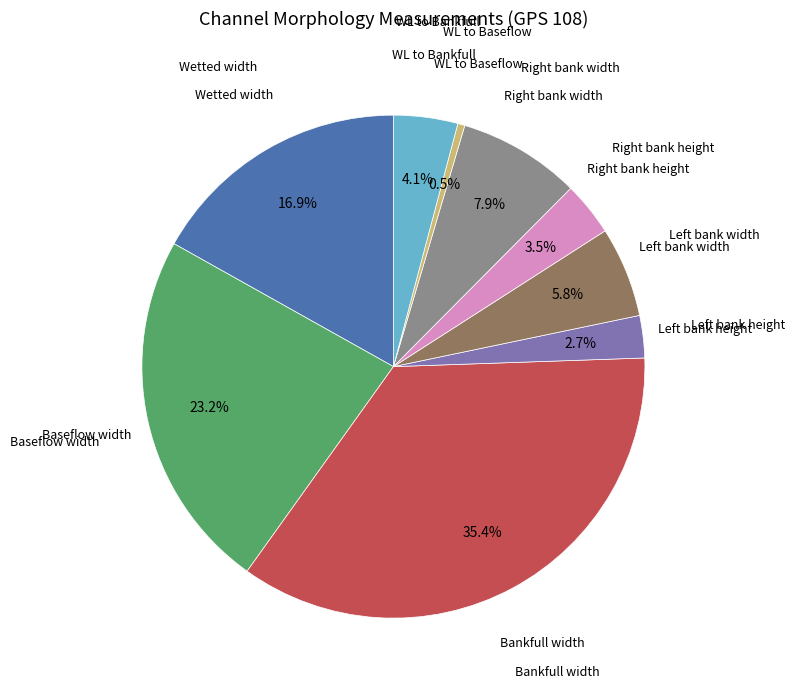

Is there a majority slice in this chart?

No